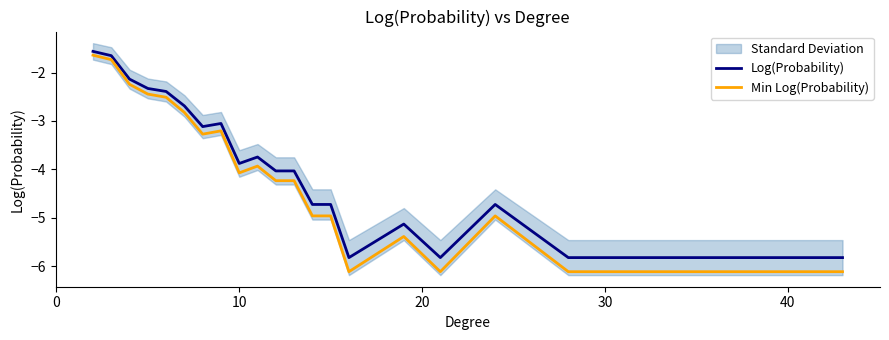

List the series in order of their peak value, lowest first.

Min Log(Probability), Log(Probability)